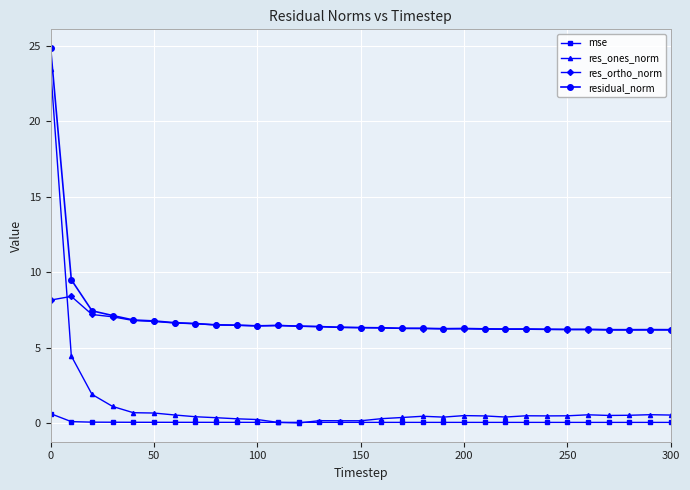

What is the highest value of the res_ones_norm series?

23.5